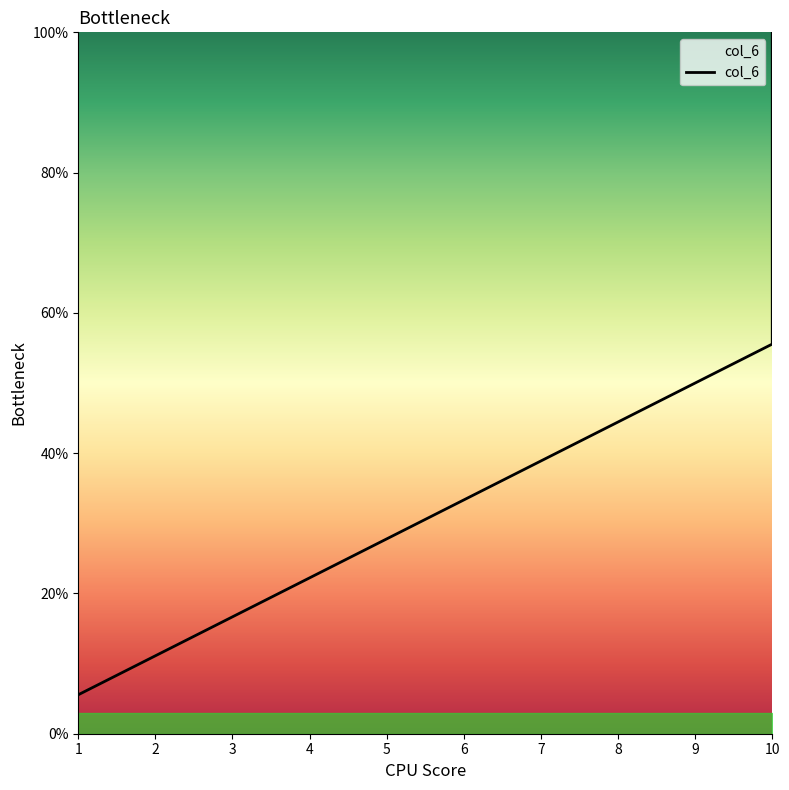

Is this an area chart (filled region under the line)?

No